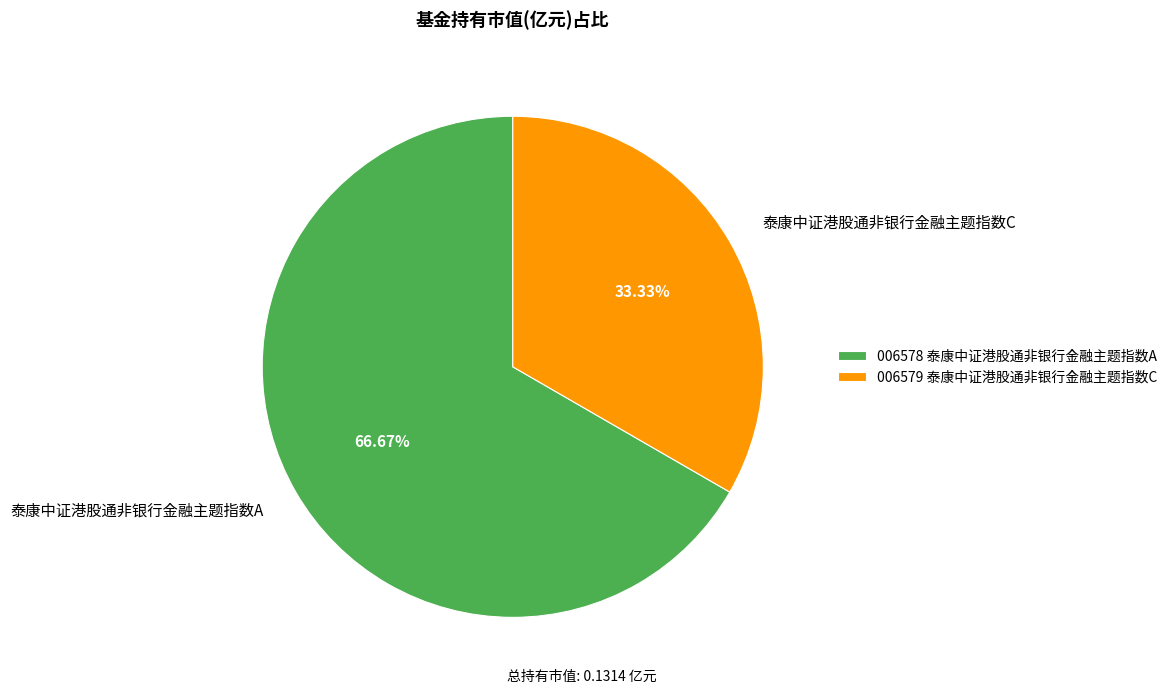

Does 泰康中证港股通非银行金融主题指数A account for over 50% of the chart?

Yes